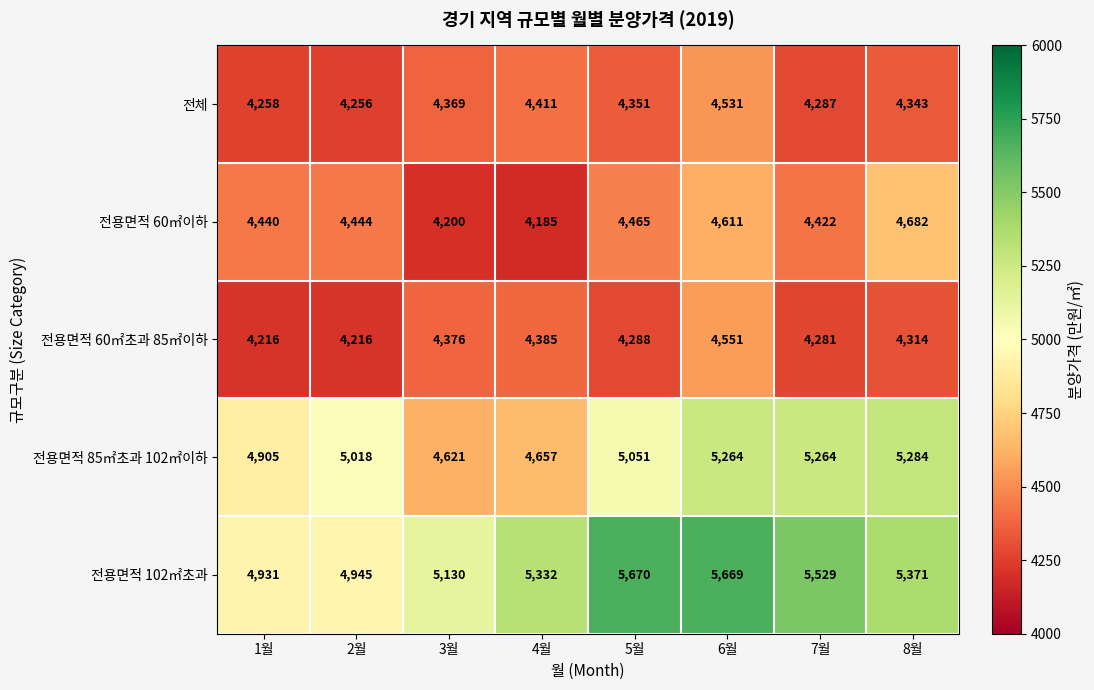

What is the highest value of the 전용면적 60㎡이하 series?

4682